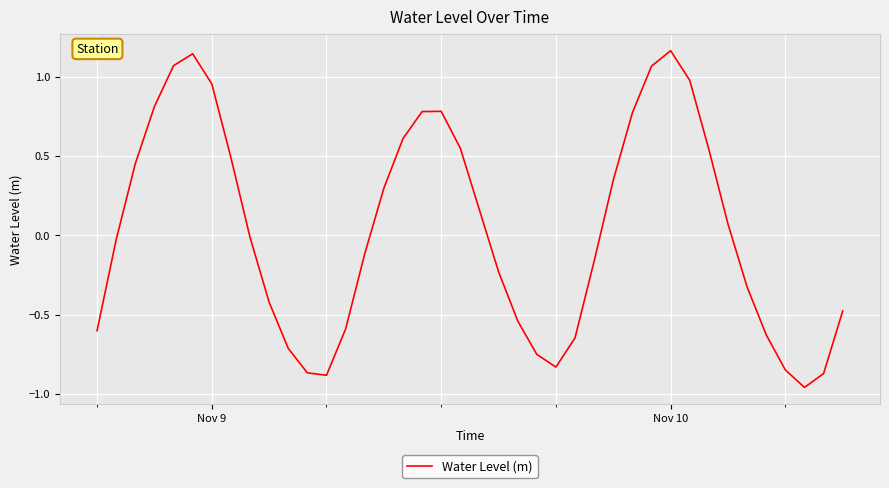

What is the difference between the maximum and minimum values?

2.1